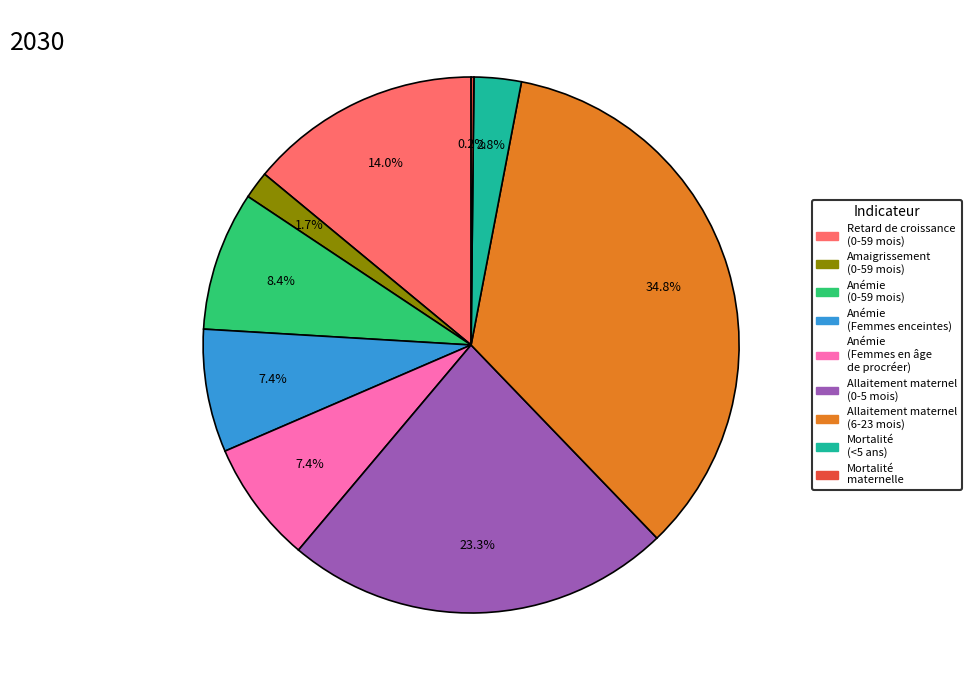

What percentage is NOT represented by Mortalité (<5 ans)?

97.2%